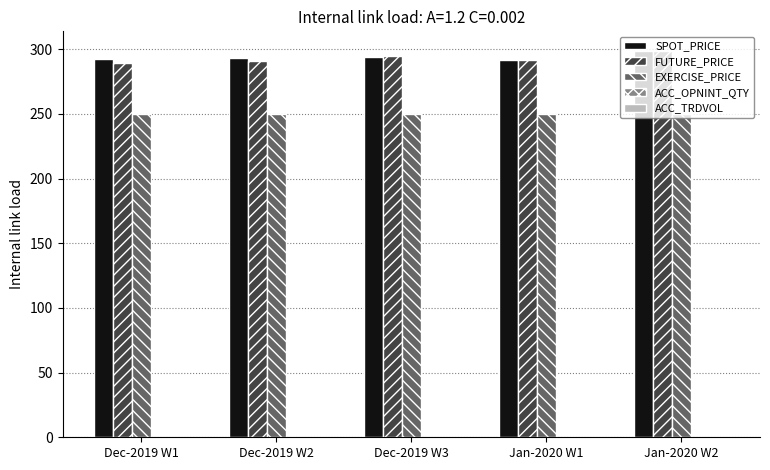

The value of FUTURE_PRICE at Jan-2020 W1 is 77.4. True or false?

False